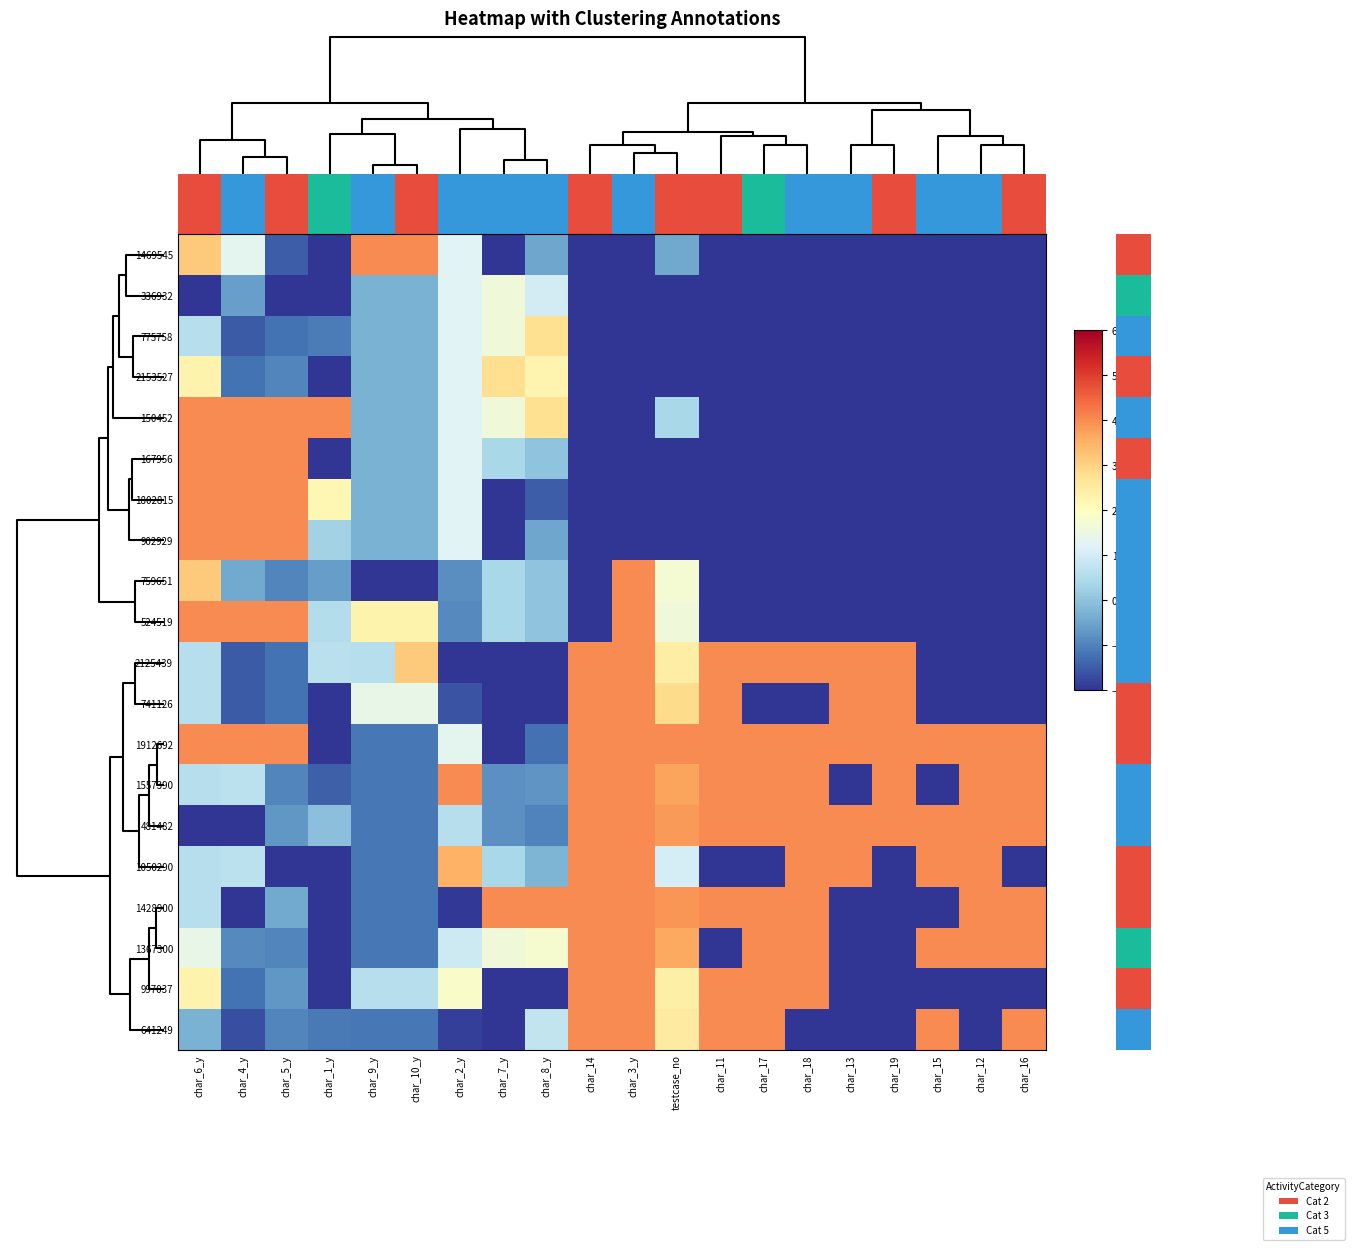

At how many categories does at least one series exceed 3?

20